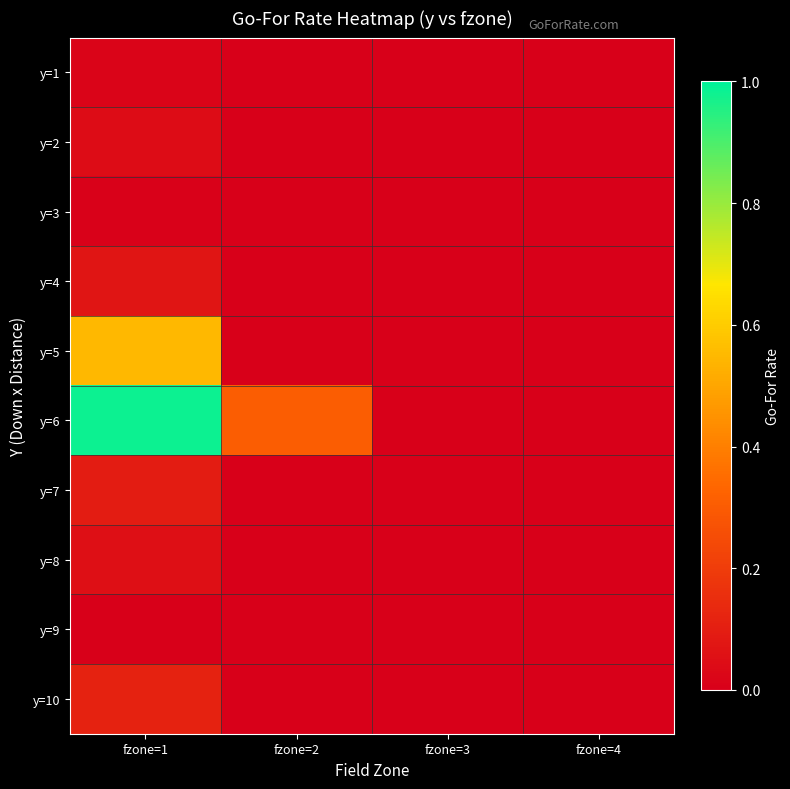

Which has a higher value, fzone=2 or fzone=3?

fzone=2